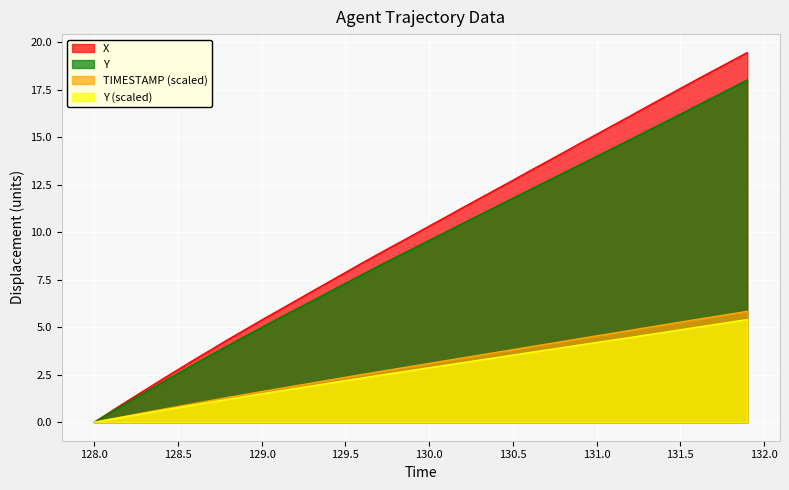

True or false: Y and X intersect in this chart.

False